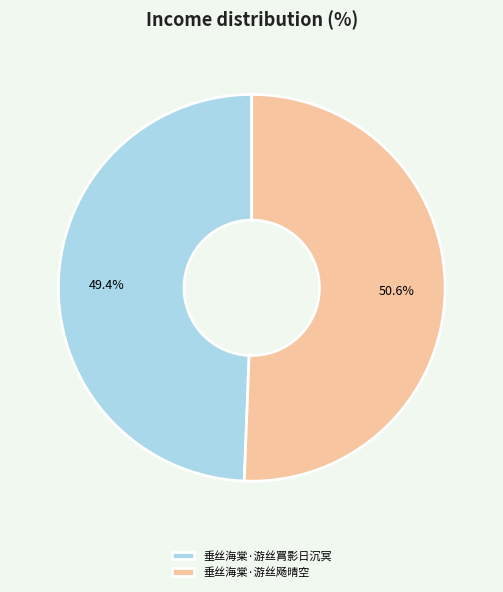

How many segments does this pie chart have?

2